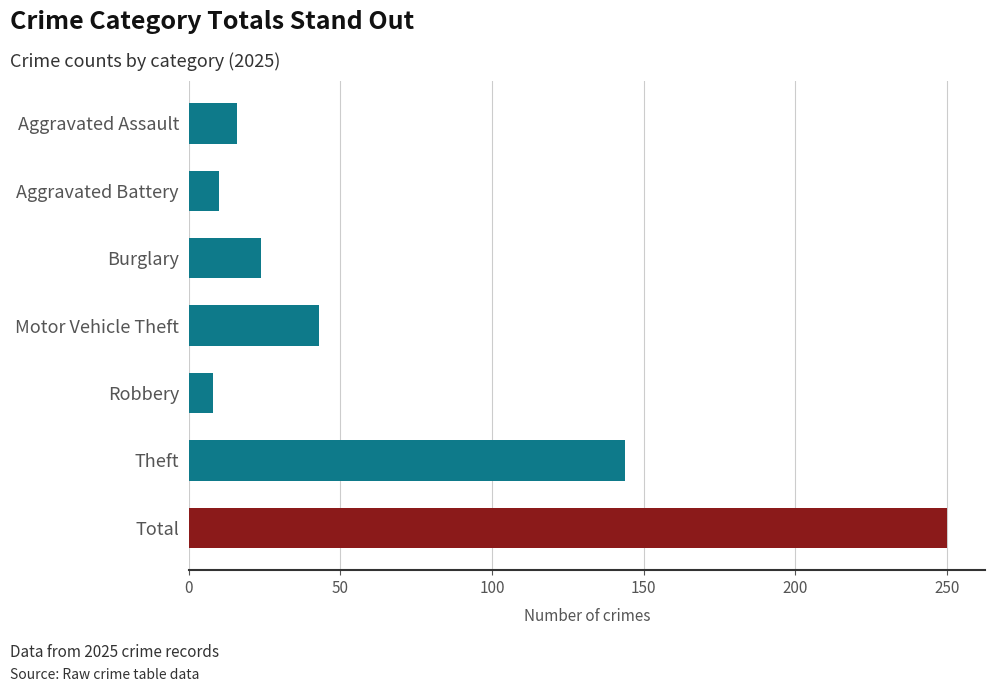

What is the sum of the values at Robbery and Theft?

152